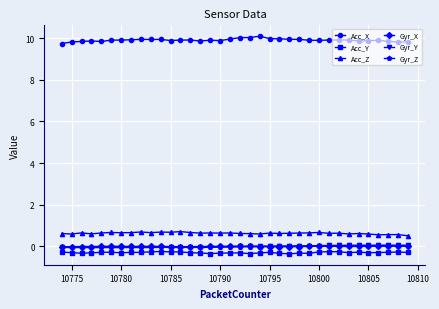

Which series has the largest total across all categories?

Acc_X